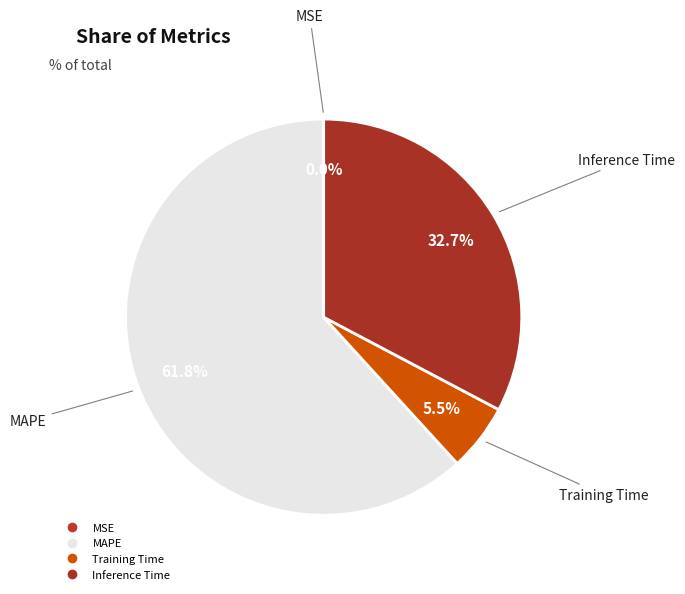

The Inference Time slice represents 33% of the pie. True or false?

True